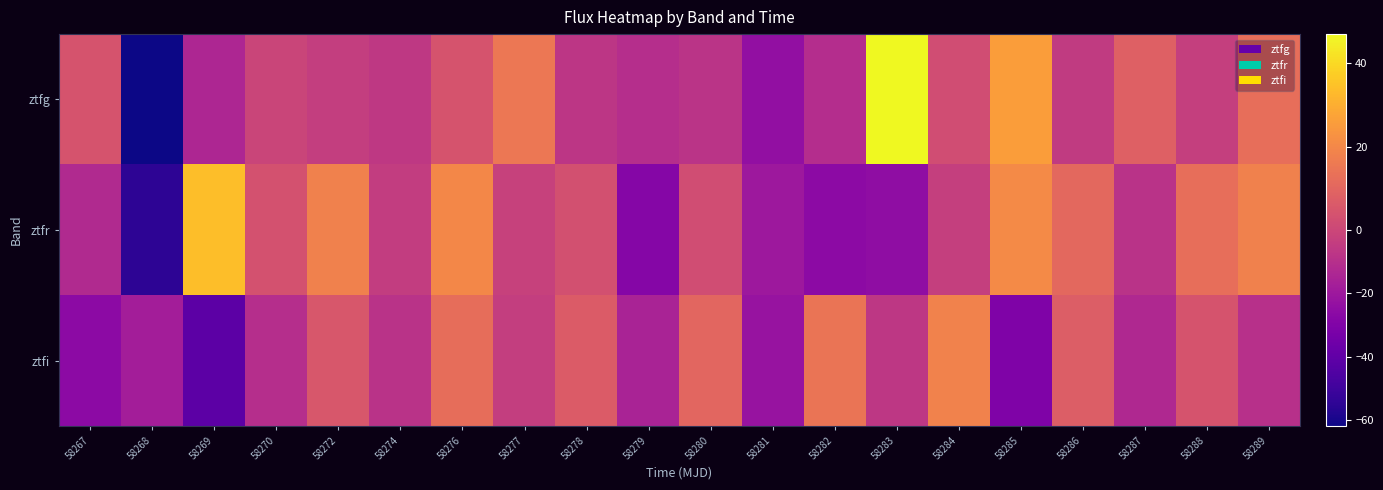

Reading right to left, what are all the values shown in this chart?

ztfg: 58289=12.5	58288=-3.1	58287=8.2	58286=-5.0	58285=25.7	58284=1.9	58283=46.9	58282=-11.0	58281=-23.9	58280=-8.0	58279=-10.3	58278=-7.0	58277=15.3	58276=4.4	58274=-6.2	58272=-3.4	58270=-0.8	58269=-13.8	58268=-61.9	58267=4.1
ztfr: 58289=18.3	58288=12.6	58287=-8.4	58286=10.9	58285=20.6	58284=-3.1	58283=-25.1	58282=-25.6	58281=-19.9	58280=2.0	58279=-28.2	58278=3.1	58277=-2.2	58276=20.0	58274=-4.3	58272=18.1	58270=3.5	58269=34.0	58268=-54.8	58267=-12.6
ztfi: 58289=-9.3	58288=4.1	58287=-12.8	58286=7.6	58285=-30.2	58284=18.5	58283=-6.7	58282=14.3	58281=-22.1	58280=9.9	58279=-15.2	58278=6.8	58277=-3.4	58276=12.1	58274=-8.7	58272=5.3	58270=-10.5	58269=-41.5	58268=-17.6	58267=-25.7